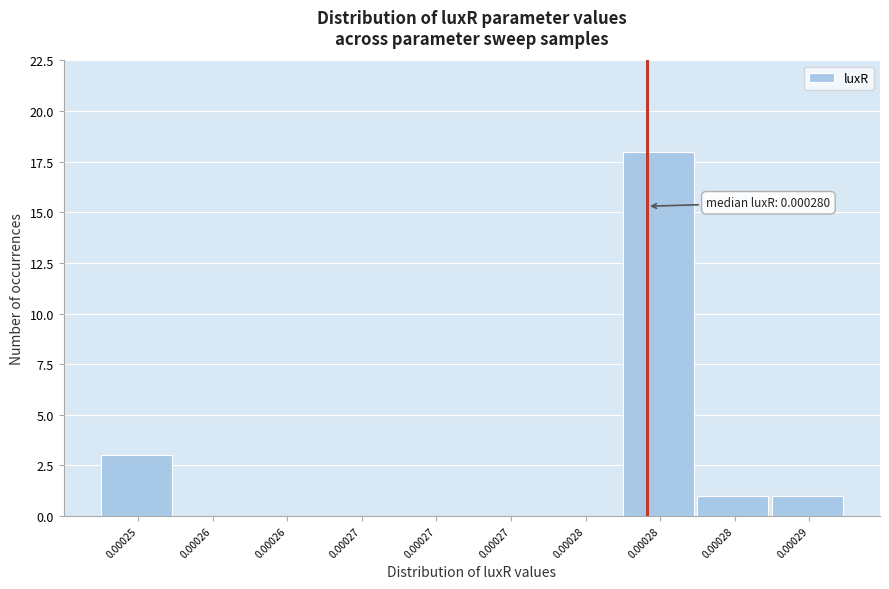

Are the bars horizontal?

No